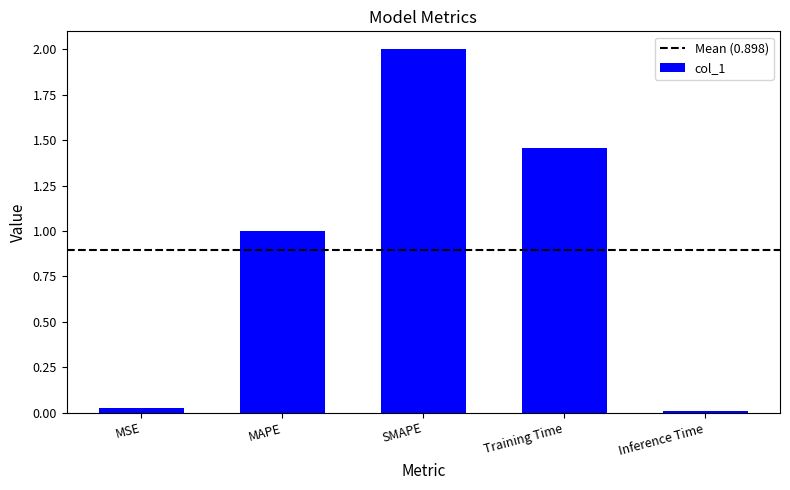

What is the sum of the values at Training Time and SMAPE?

3.5